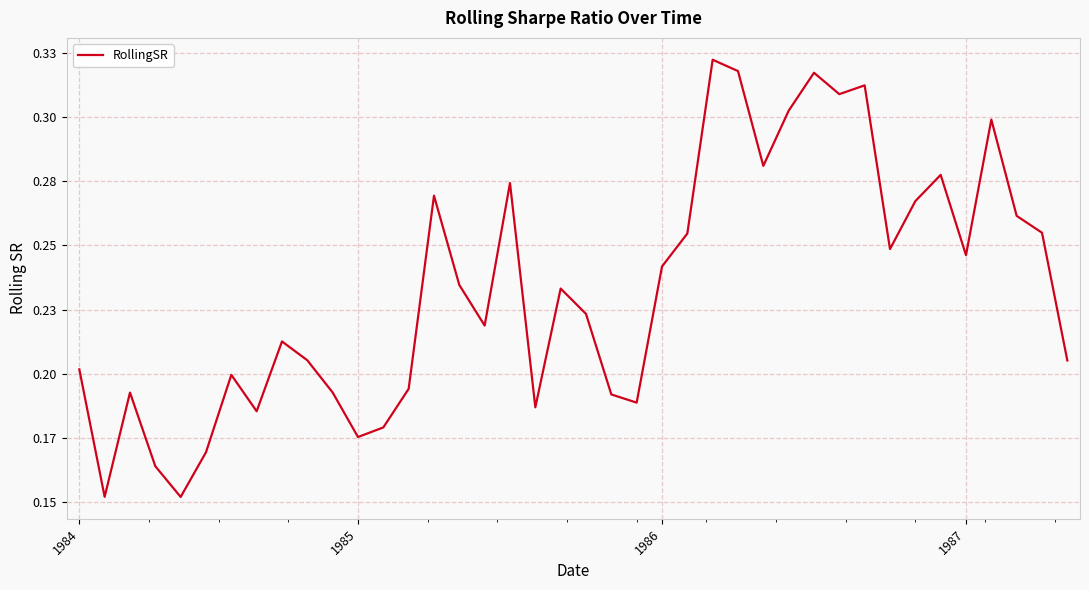

Where is the data nearest to the value 0?

4